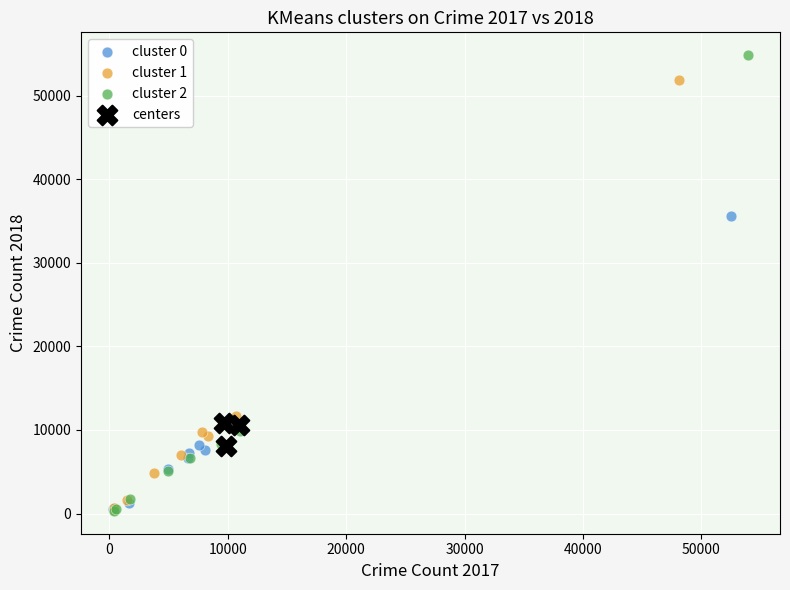

Which series has the widest spread of Y values?

cluster 2